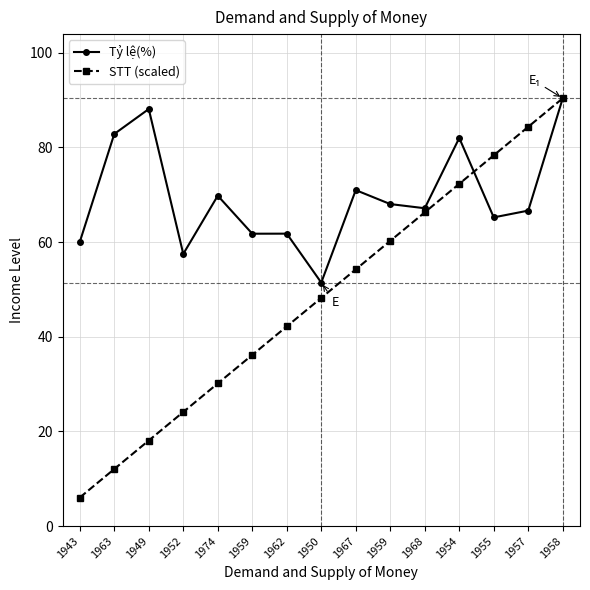

Rank the series at 1957 from highest to lowest value.

STT (scaled), Tỷ lệ(%)